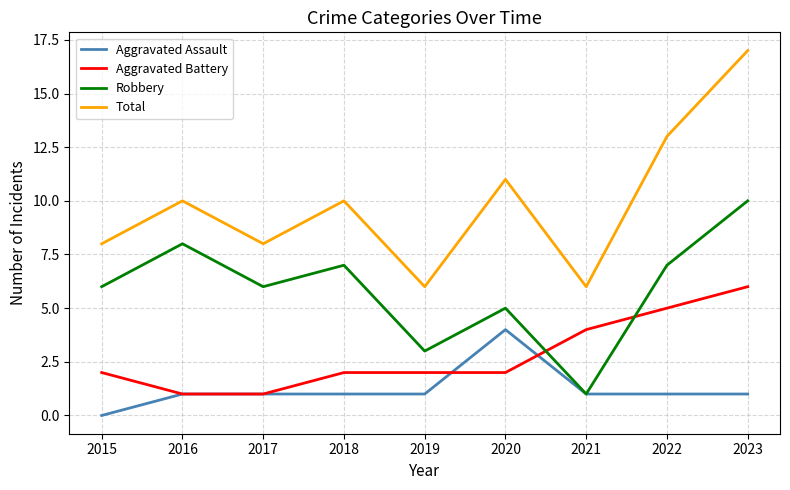

What is the sum of all Aggravated Battery values?

25